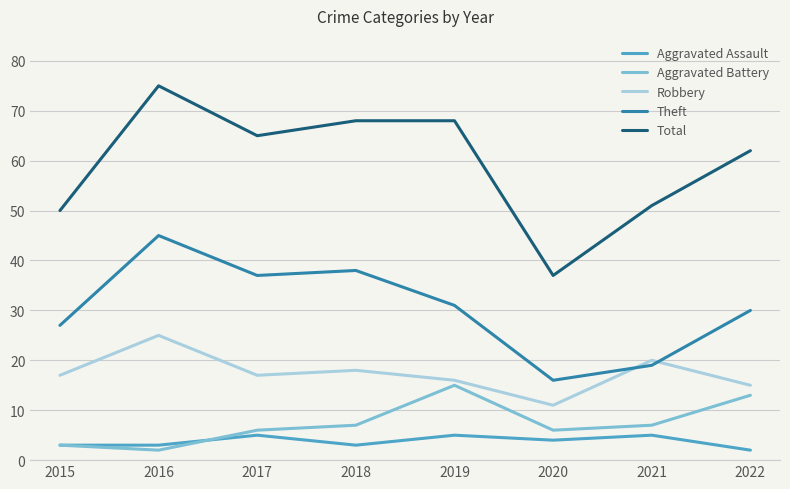

What is the spread (max minus min) of values at 2018?

65